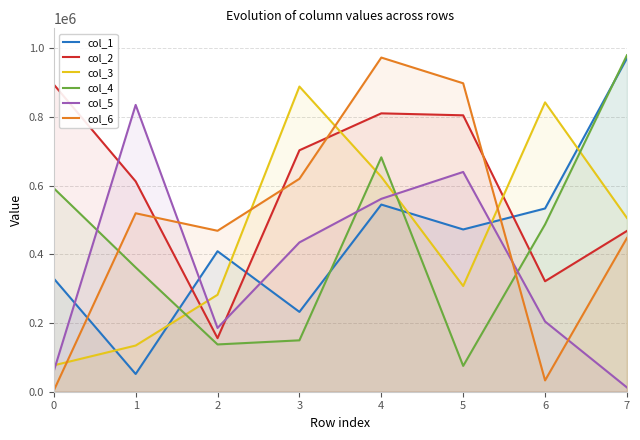

What is the spread (max minus min) of values at 3?

738681